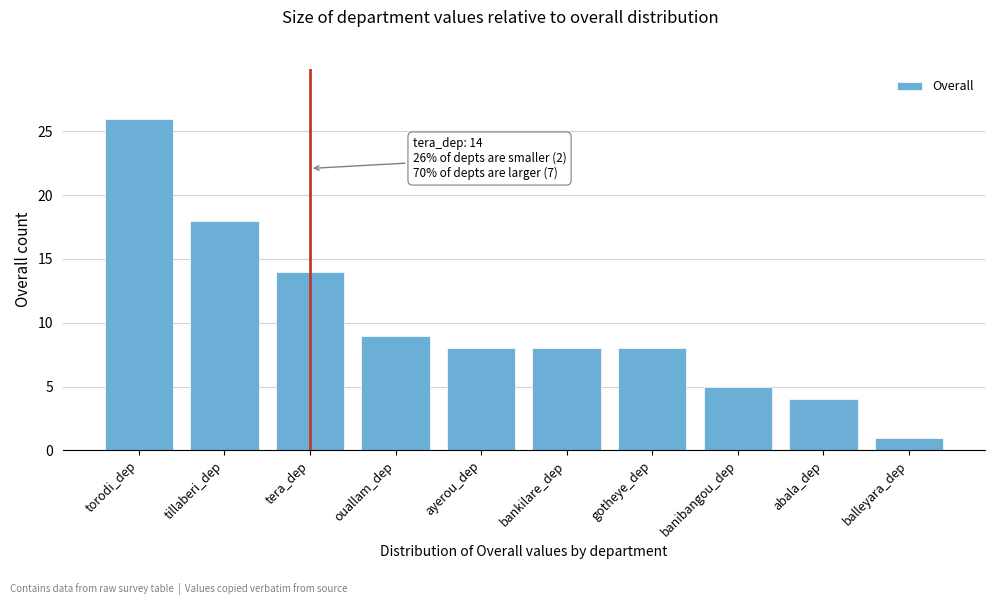

Reading right to left, list all the values displayed in this chart.

1	4	5	8	8	8	9	14	18	26